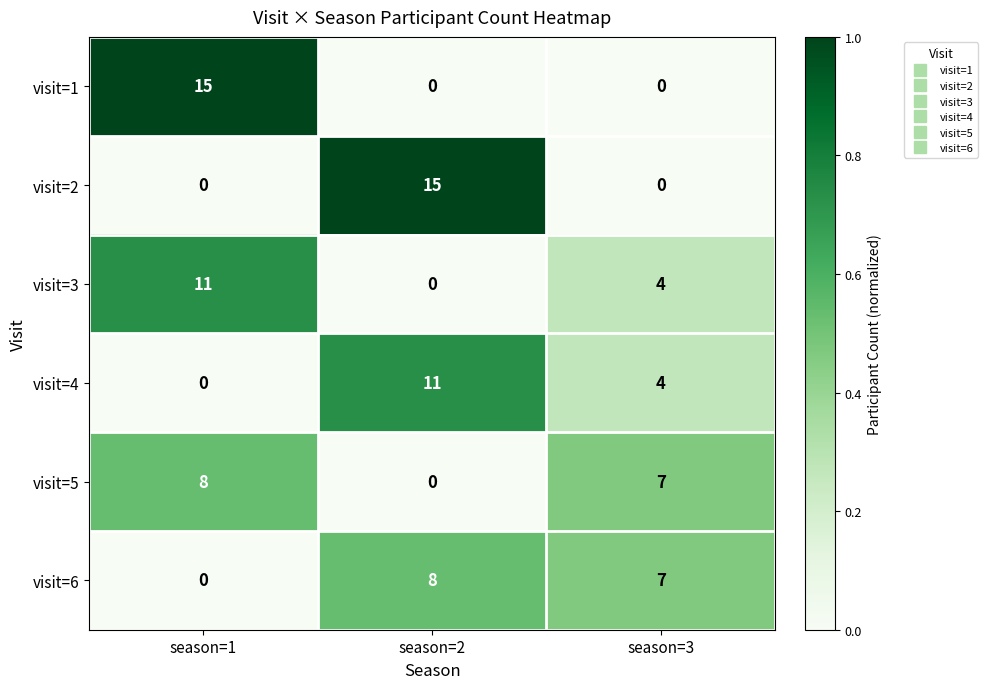

True or false: visit=3 has a value of 7 at season=1.

False